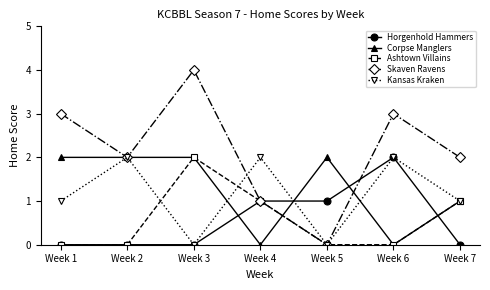

What is the total value across all series at Week 6?

7